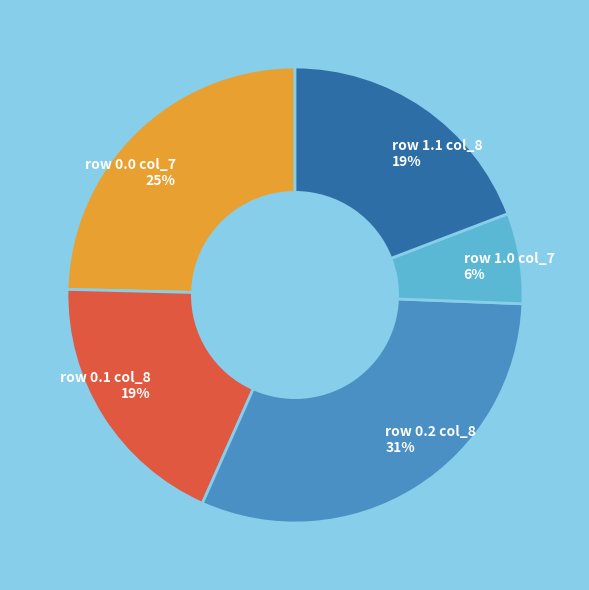

Is there any slice that represents more than half of the pie?

No